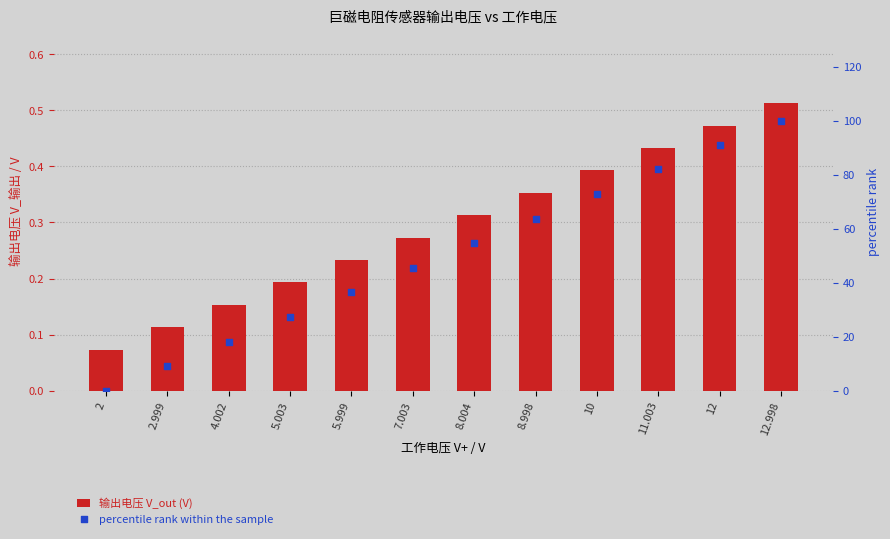

Which series has the largest total across all categories?

percentile rank within the sample